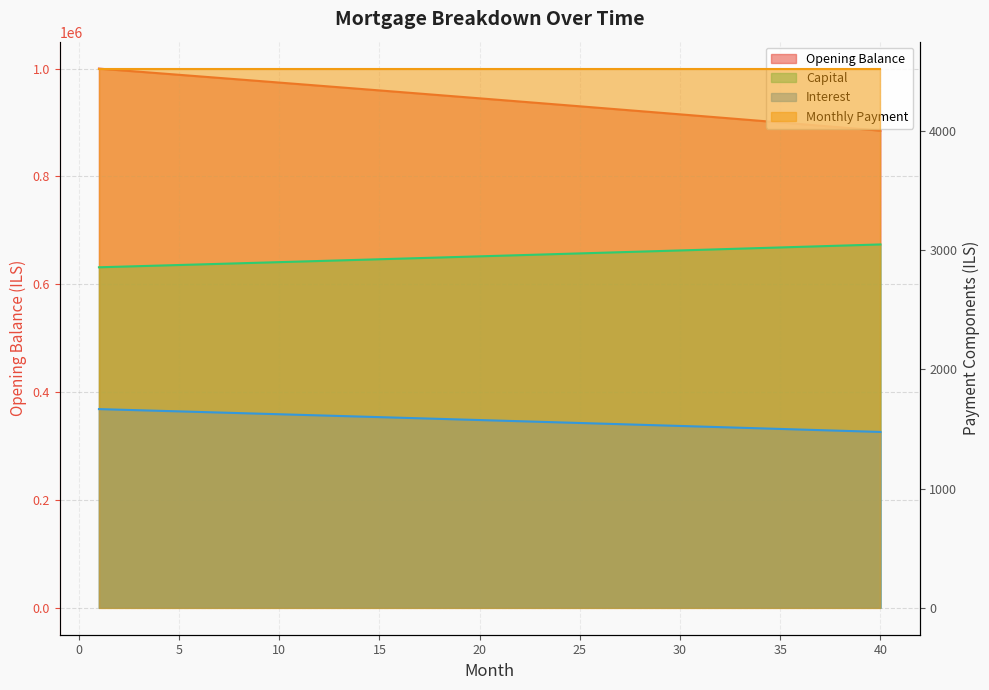

Which has a higher value, 32 or 23?

23